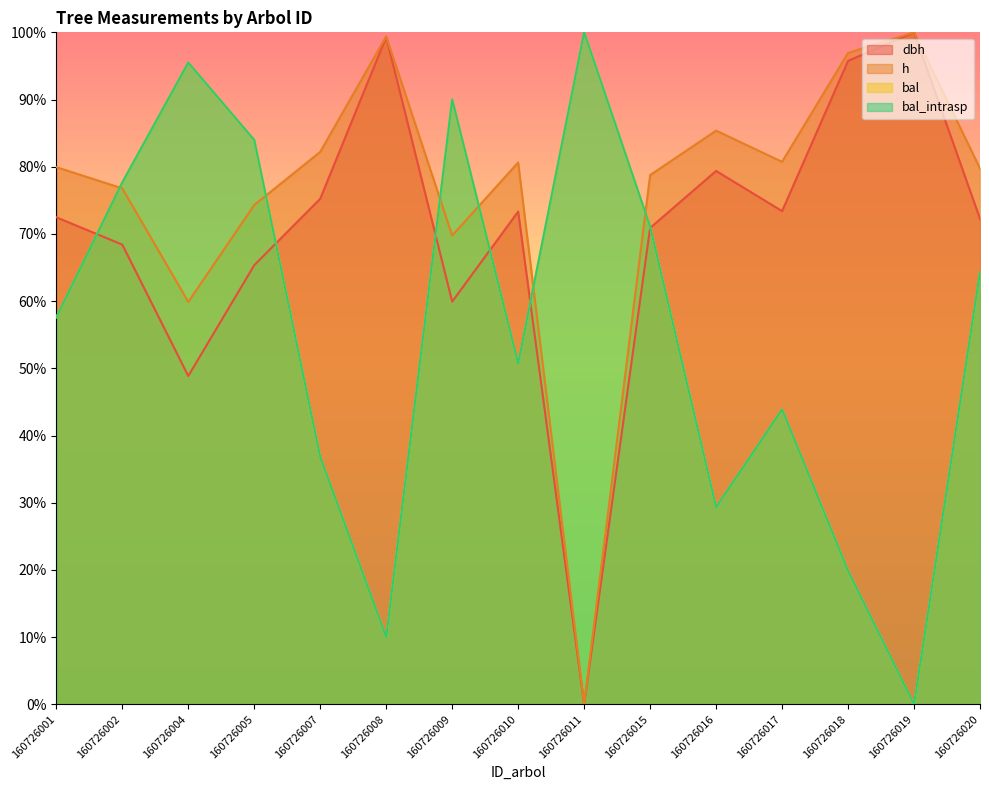

List the labels in order of dbh value, smallest first.

160726011, 160726004, 160726009, 160726005, 160726002, 160726015, 160726020, 160726001, 160726010, 160726017, 160726007, 160726016, 160726018, 160726008, 160726019